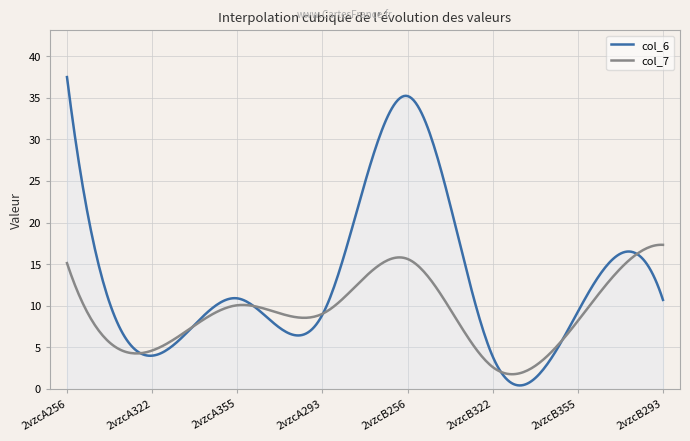

In col_6, how many points are higher than both neighbors (excluding endpoints)?

3